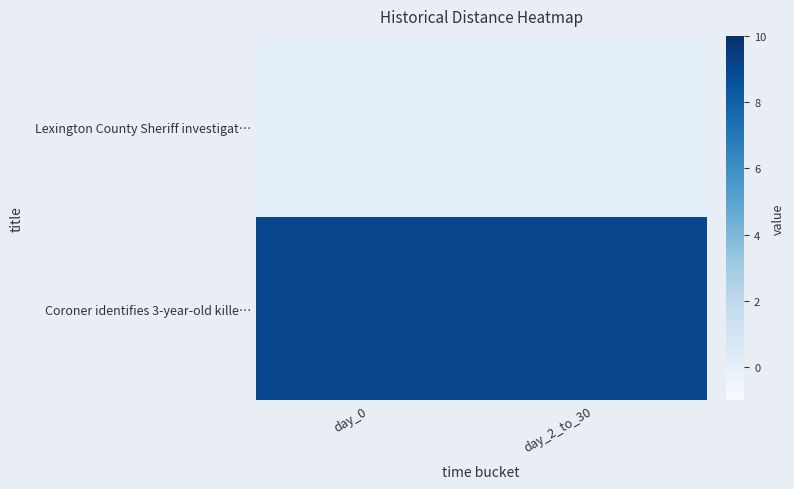

What is the total value across all series at day_2_to_30?

9